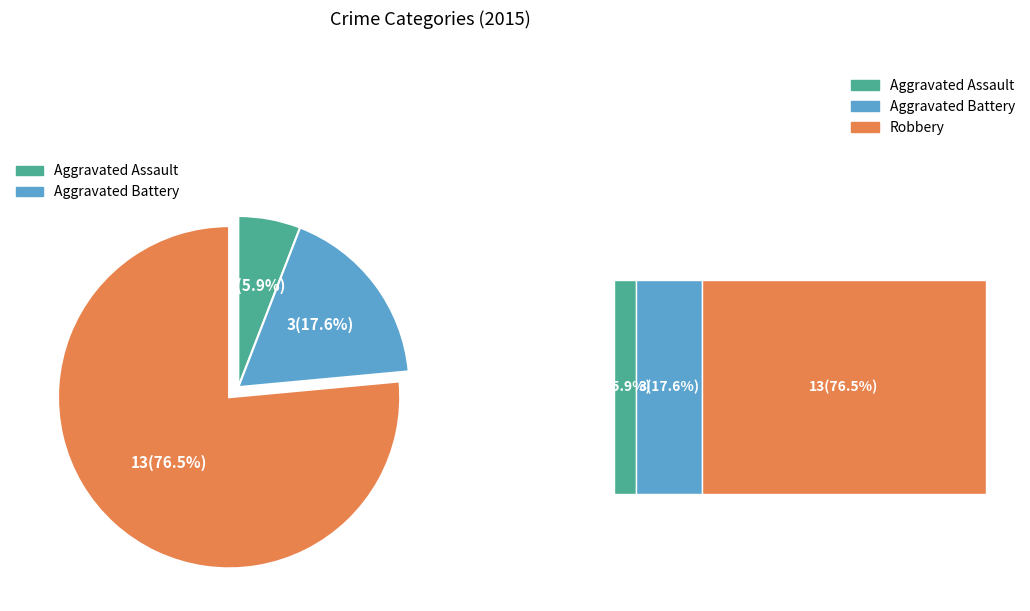

To the nearest percent, what percentage of the pie is Aggravated Assault?

6%